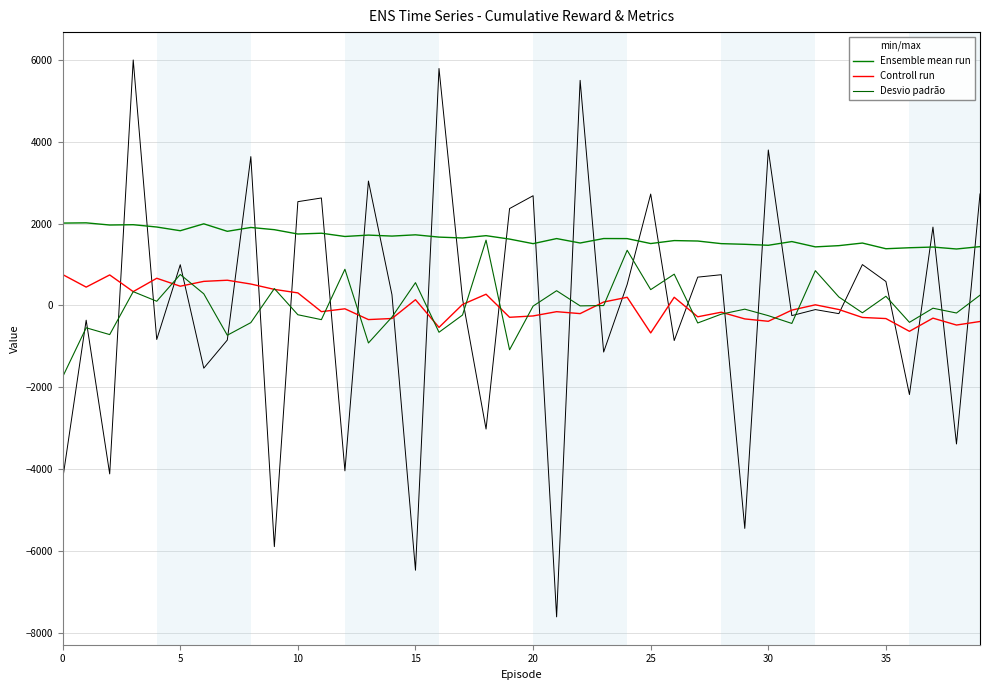

True or false: Ensemble mean run and Controll run intersect in this chart.

False